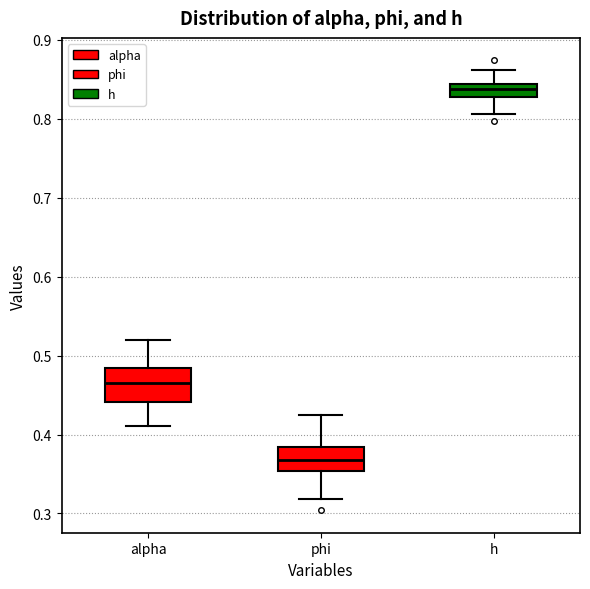

Reading left to right, read every box against the y-axis: the position of its median line, the range the box covers, and the ends of its whiskers. The values are not printed on the chart, so give them approximately, as read against the axis.

alpha: median 0.47, box 0.44 to 0.48, whiskers 0.41 to 0.52
phi: median 0.37, box 0.35 to 0.38, whiskers 0.32 to 0.42
h: median 0.84 (inside the box), box 0.83 to 0.84, whiskers 0.81 to 0.86